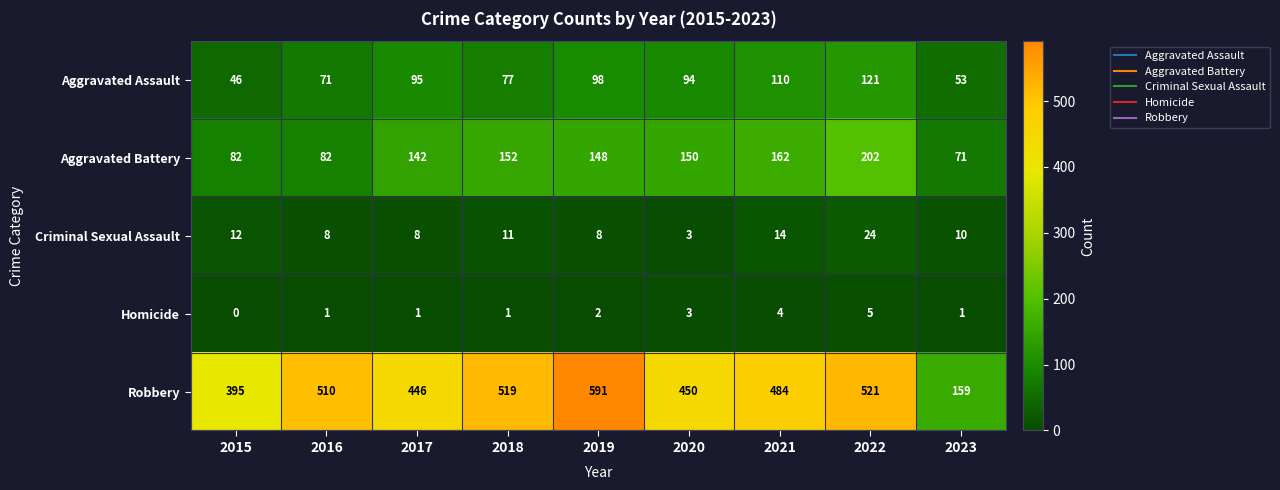

What is the maximum value for Robbery?

591